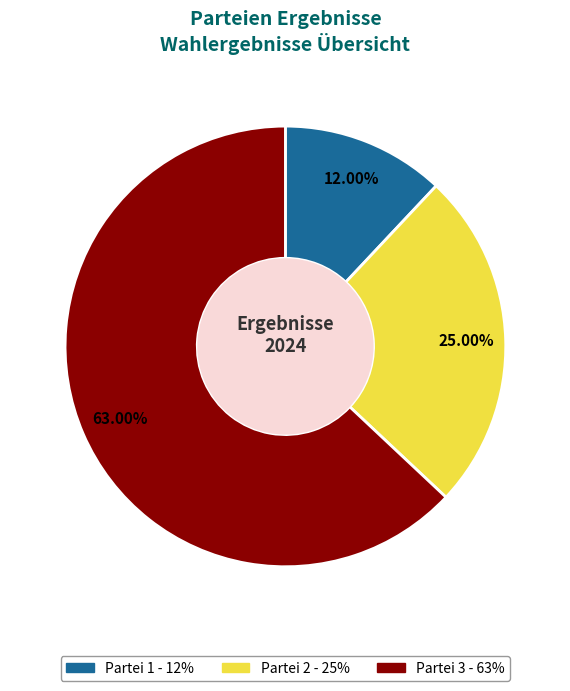

What percentage is the Partei 1 slice, to the nearest percent?

12%